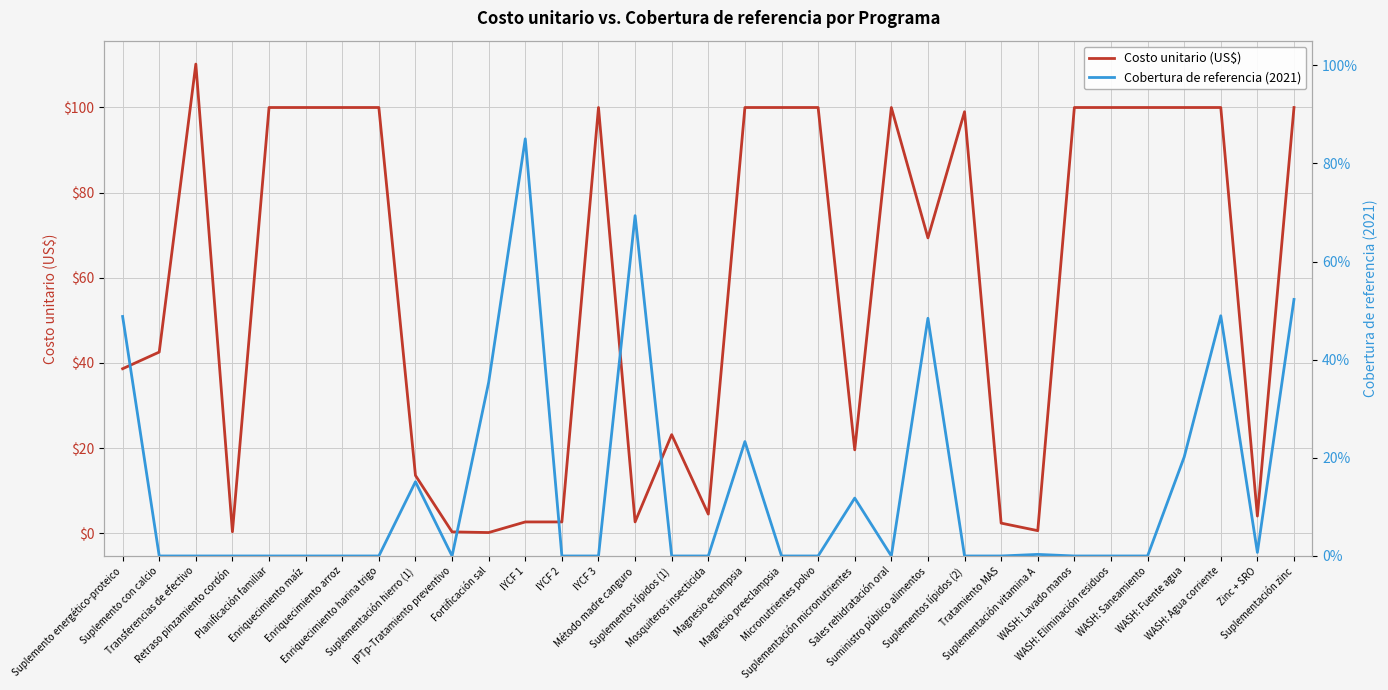

At Suministro público alimentos, list the series in order from smallest to largest.

Cobertura de referencia (2021), Costo unitario (US$)